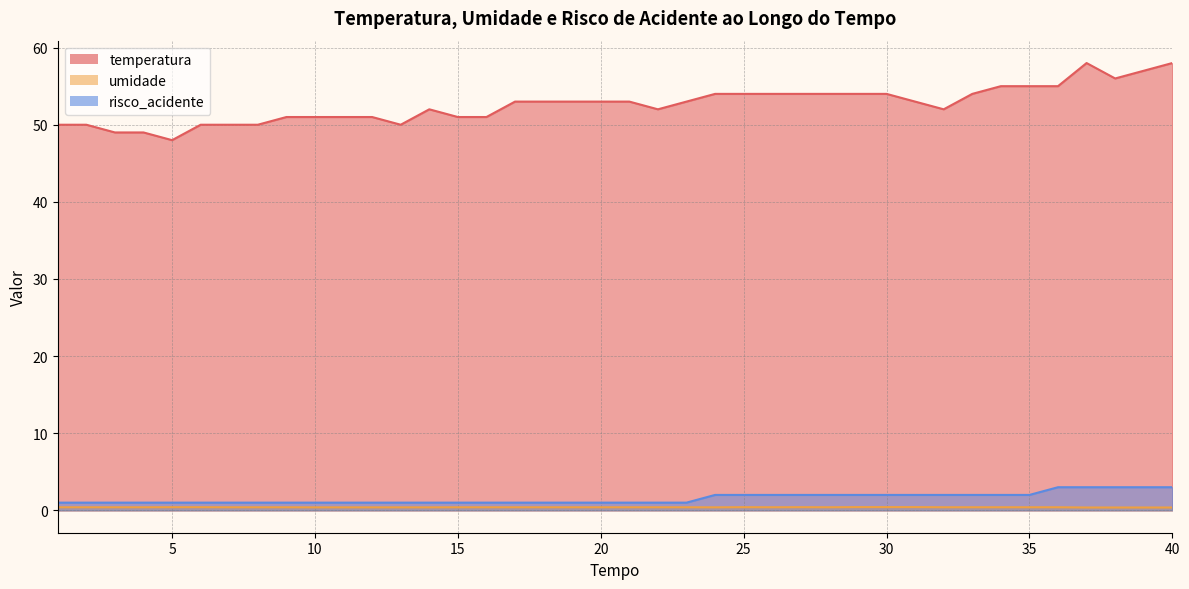

What value does the umidade series have at 29?

0.4